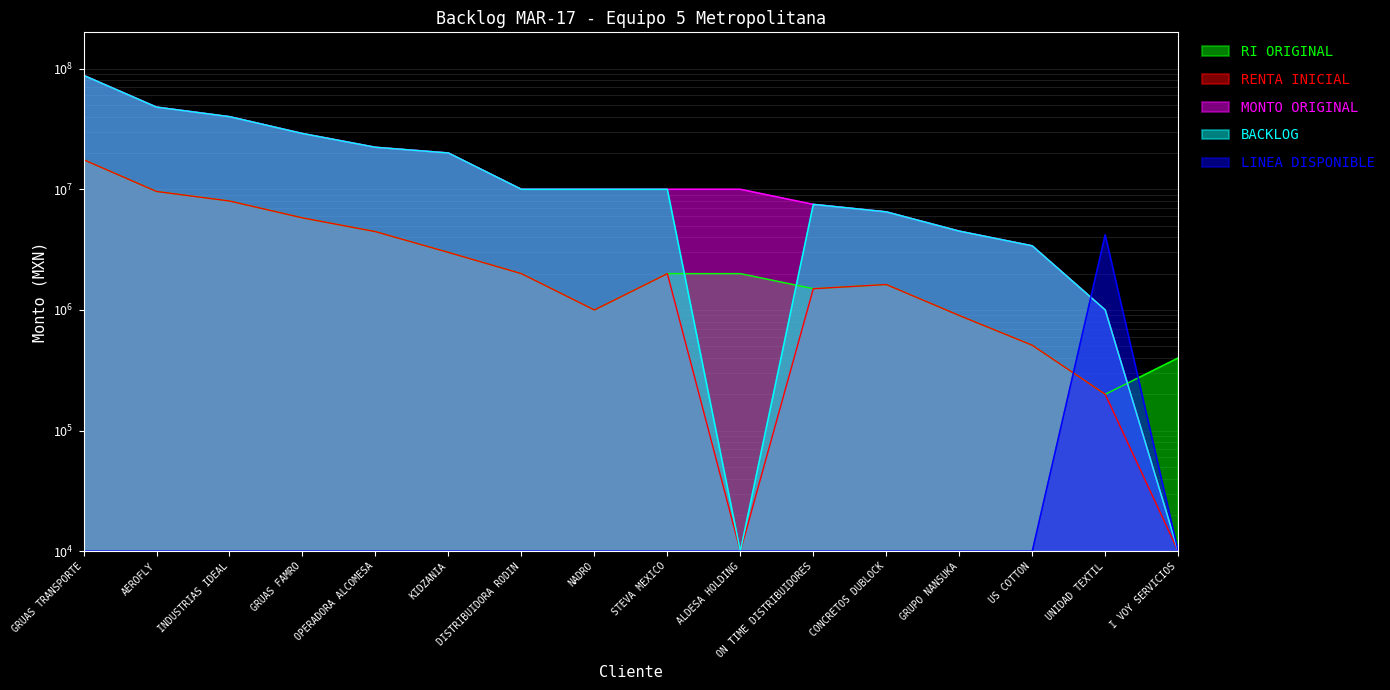

Which series has the largest range (max minus min)?

MONTO ORIGINAL